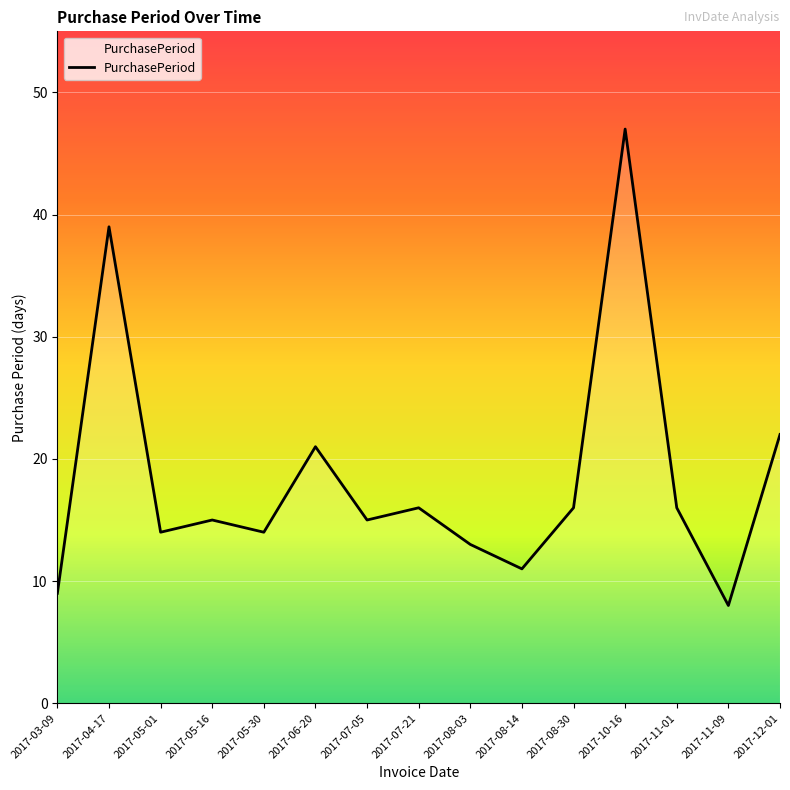

Between 2017-11-01 and 2017-07-05, which is larger?

2017-11-01